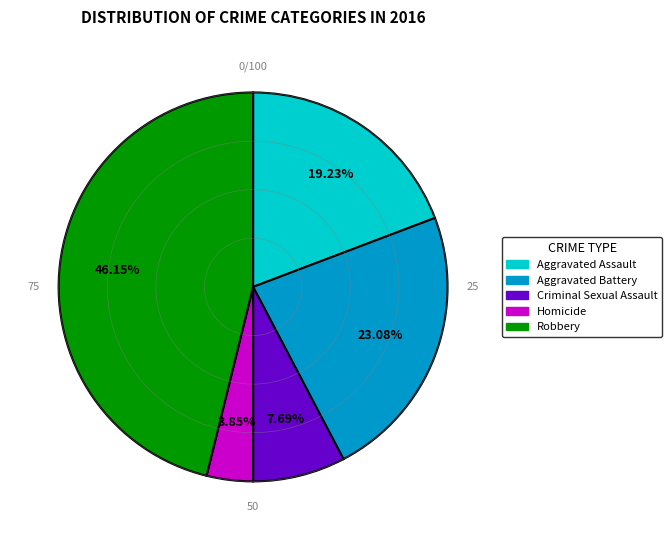

Which slice is the smallest?

Homicide